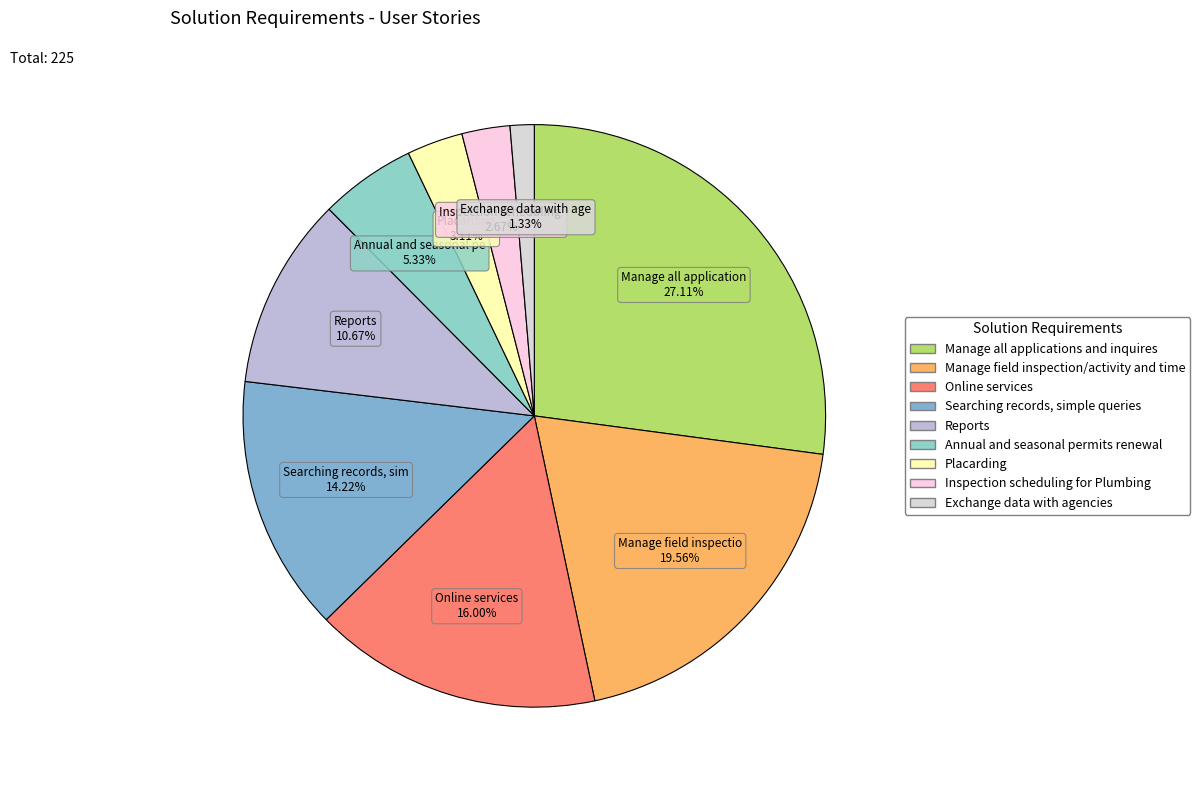

Combined, what portion of the pie is Manage all applications and inquires and Exchange data with agencies?

28.4%